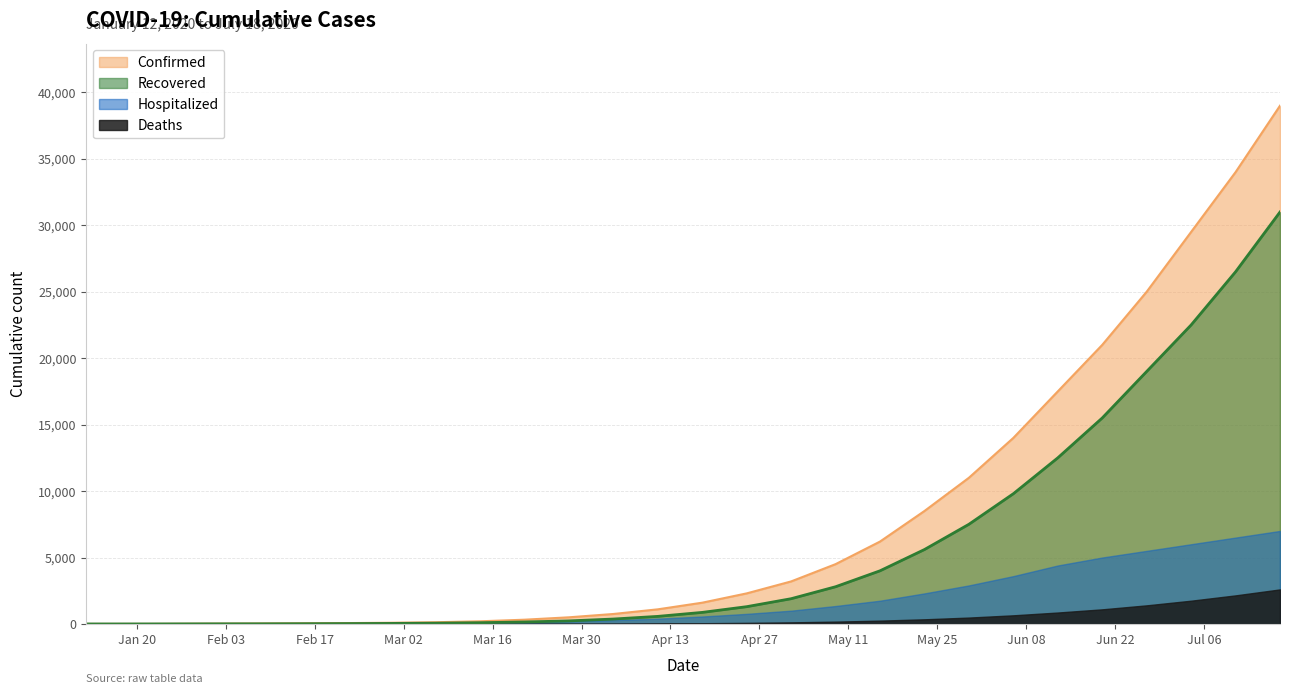

True or false: Confirmed and Recovered cross at least once.

False